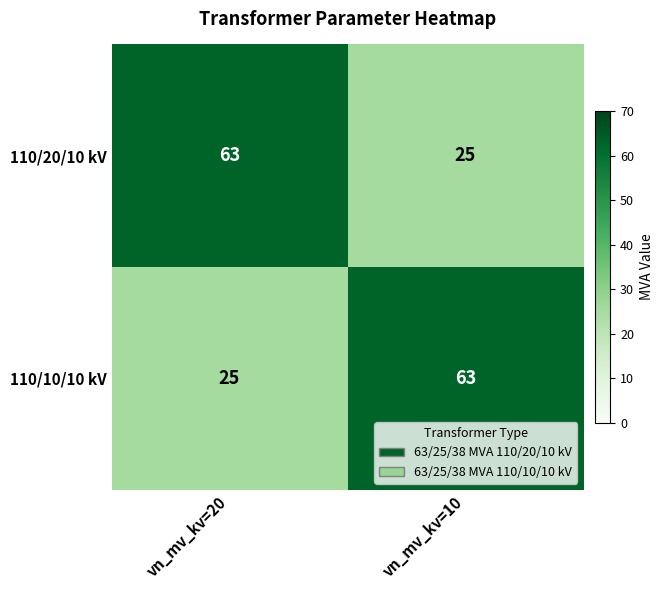

What is the difference between the highest and lowest values at vn_mv_kv=20?

38